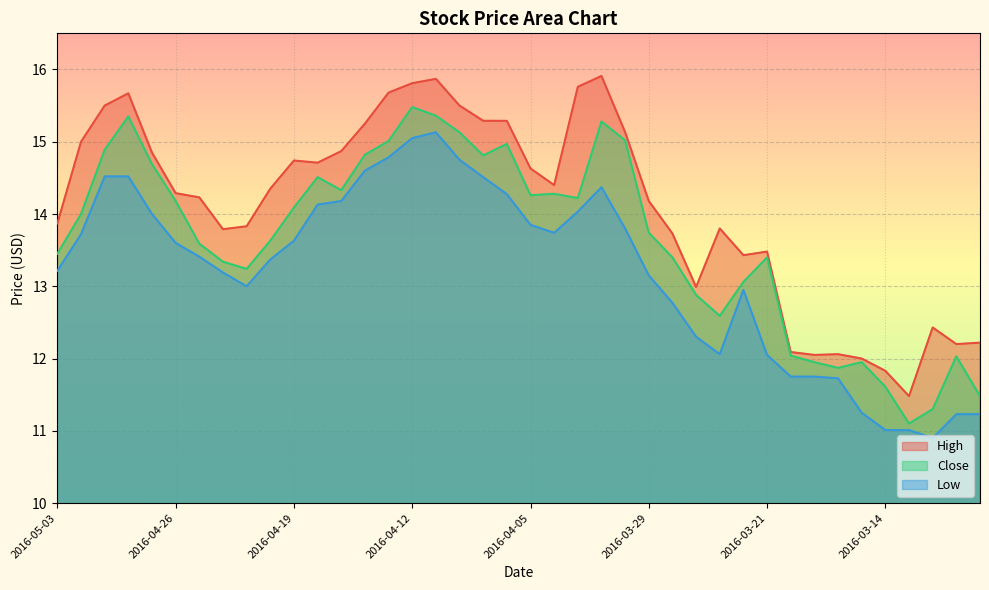

What are all the series names shown in the legend?

High, Close, Low